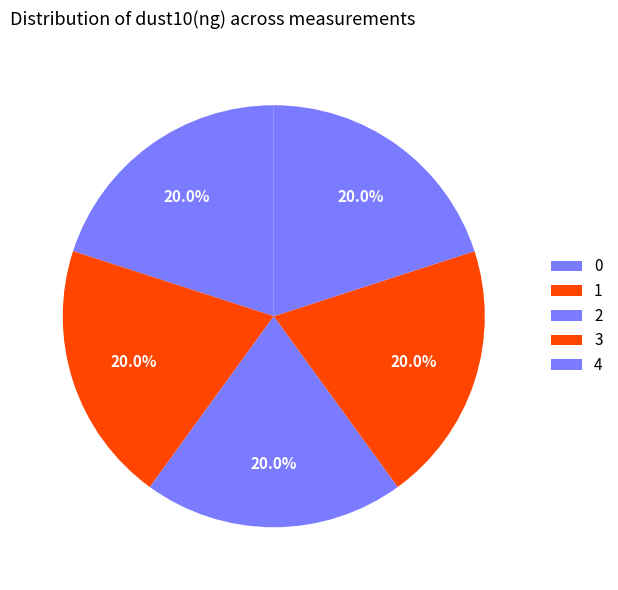

Approximately how many times larger is the value at 4 compared to 3?

1.0